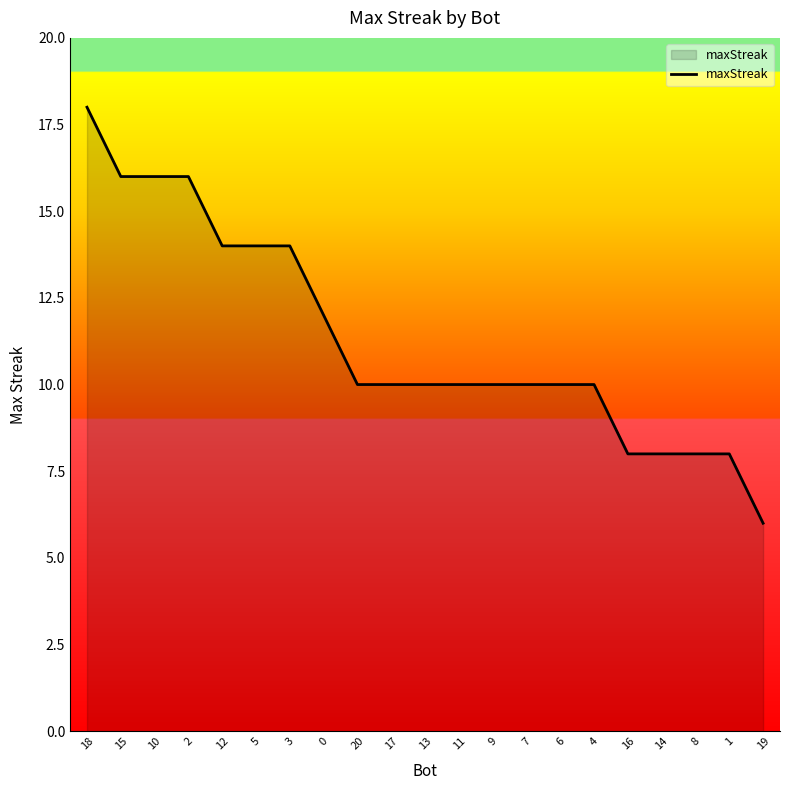

Approximately how many times larger is the value at 3 compared to 6?

1.4